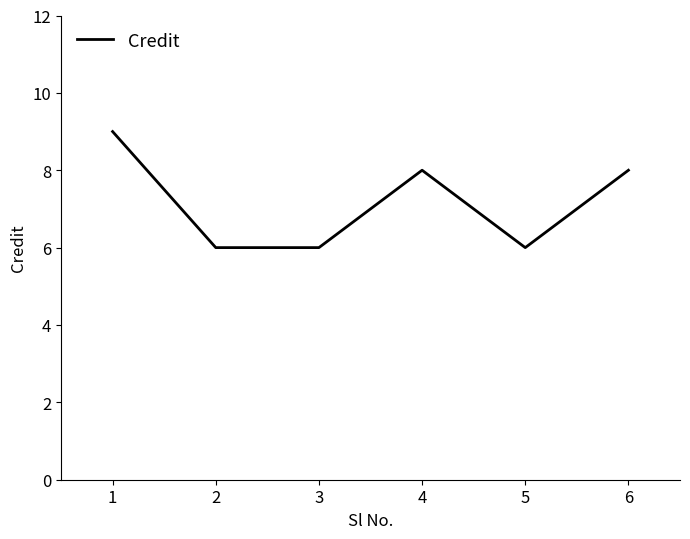

Approximately how many times larger is the value at 1 compared to 6?

1.1